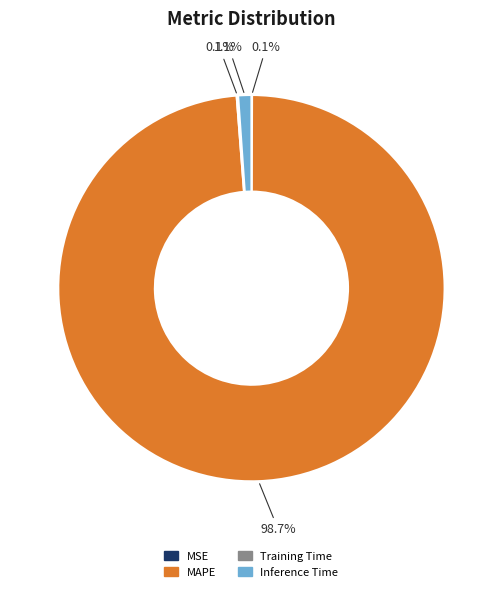

Which has a higher value, Inference Time or MAPE?

MAPE